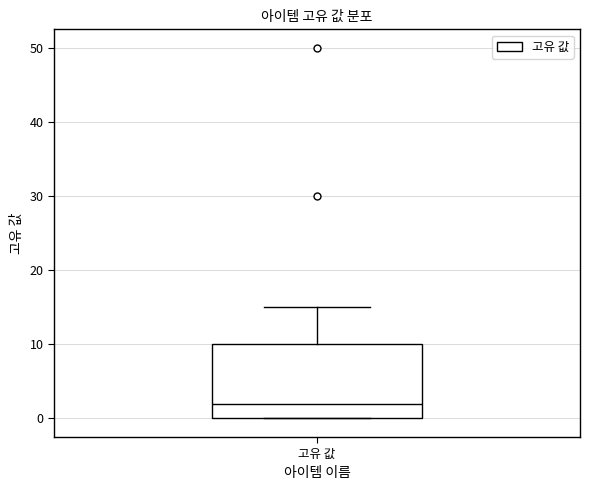

Transcribe this box plot: give where the median line is, the range the box spans, and where the two whiskers end, as read against the y-axis. The values are not printed on the chart, so give them approximately, as read against the axis.

median 2, box 0 to 10, whiskers 0 to 15